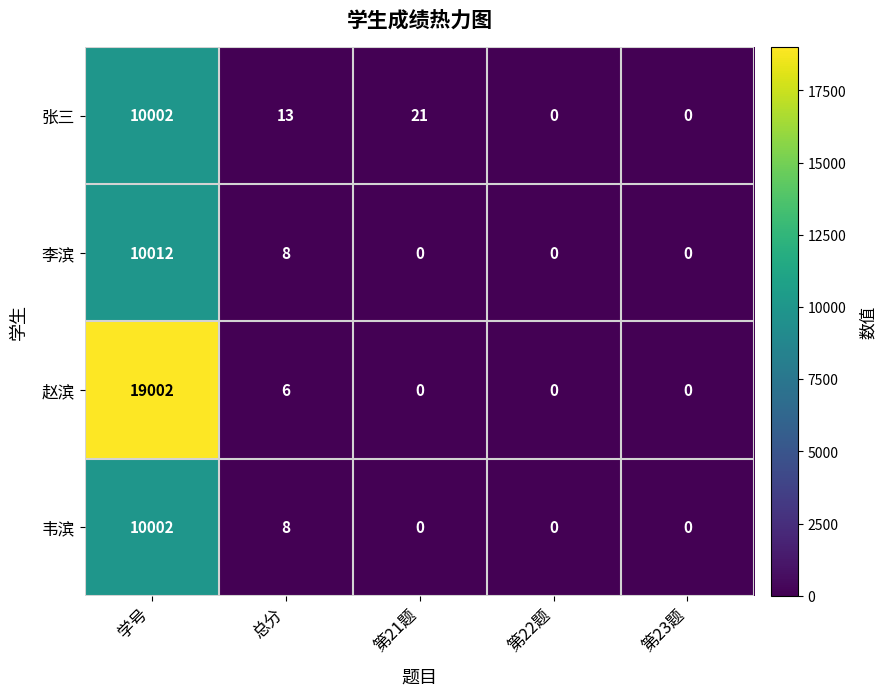

Which series has the largest total across all categories?

赵滨